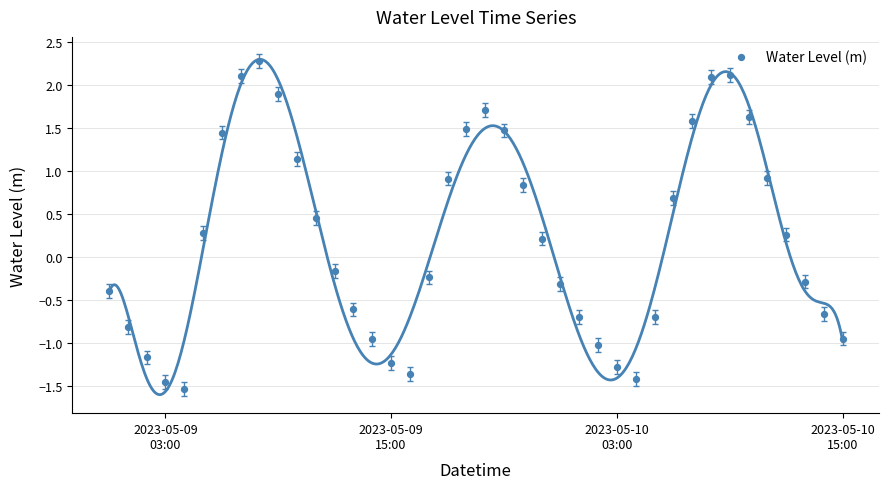

What is the range of Y values (max minus min)?

3.8